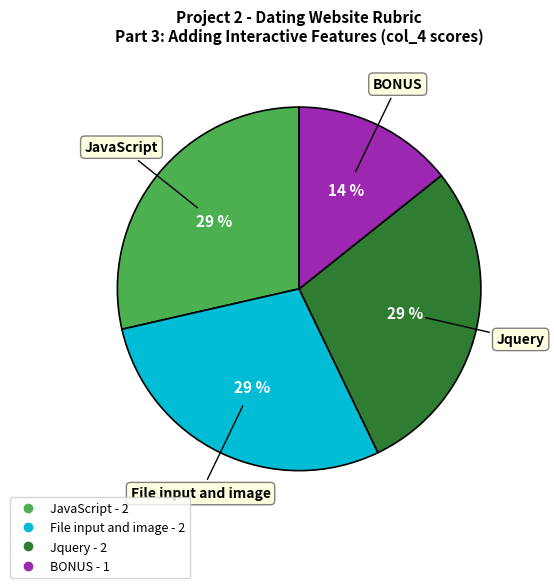

Does any single category account for the majority?

No